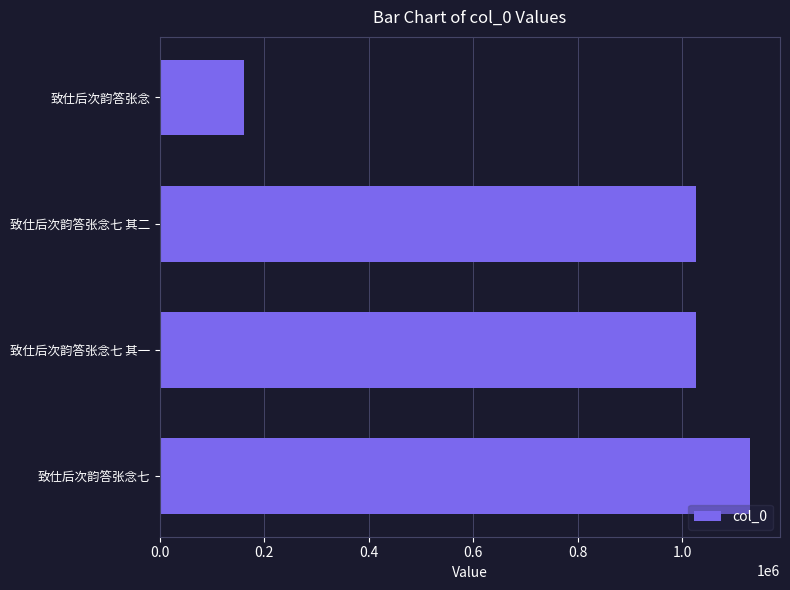

What is the approximate value at 致仕后次韵答张念, to the nearest 50?

160050